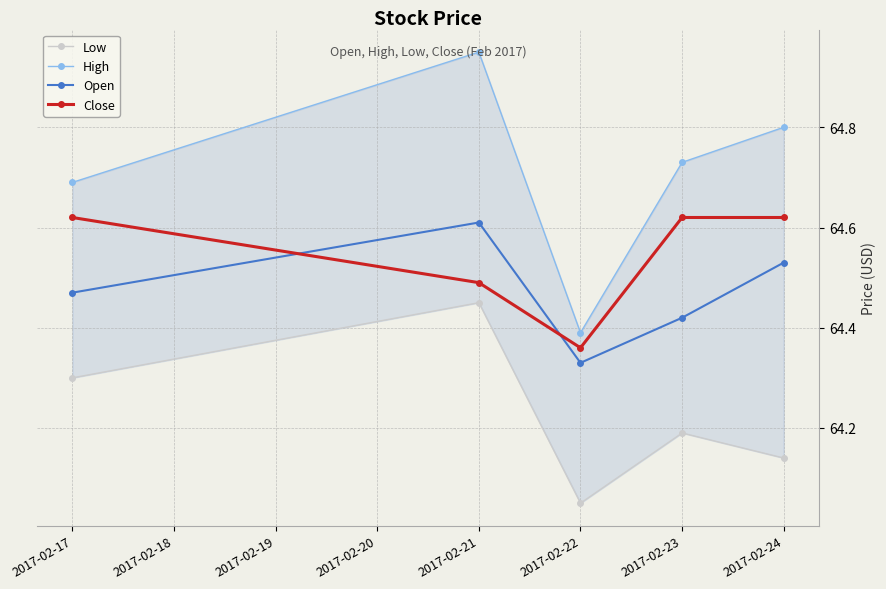

What is the sum of all Close values?

322.7